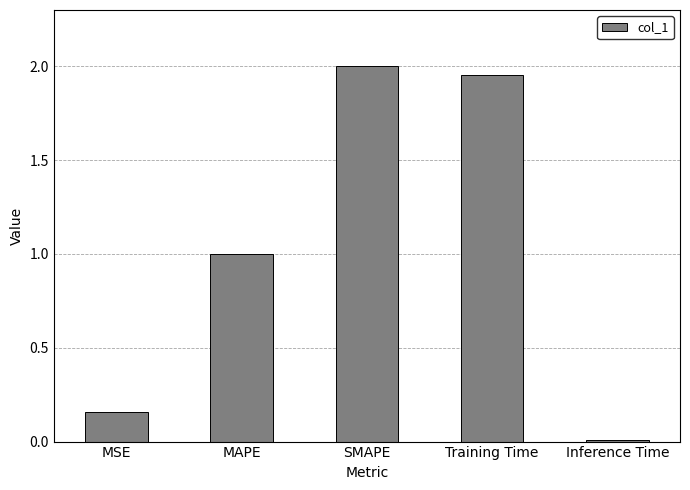

At which label does the data first exceed 1?

MAPE